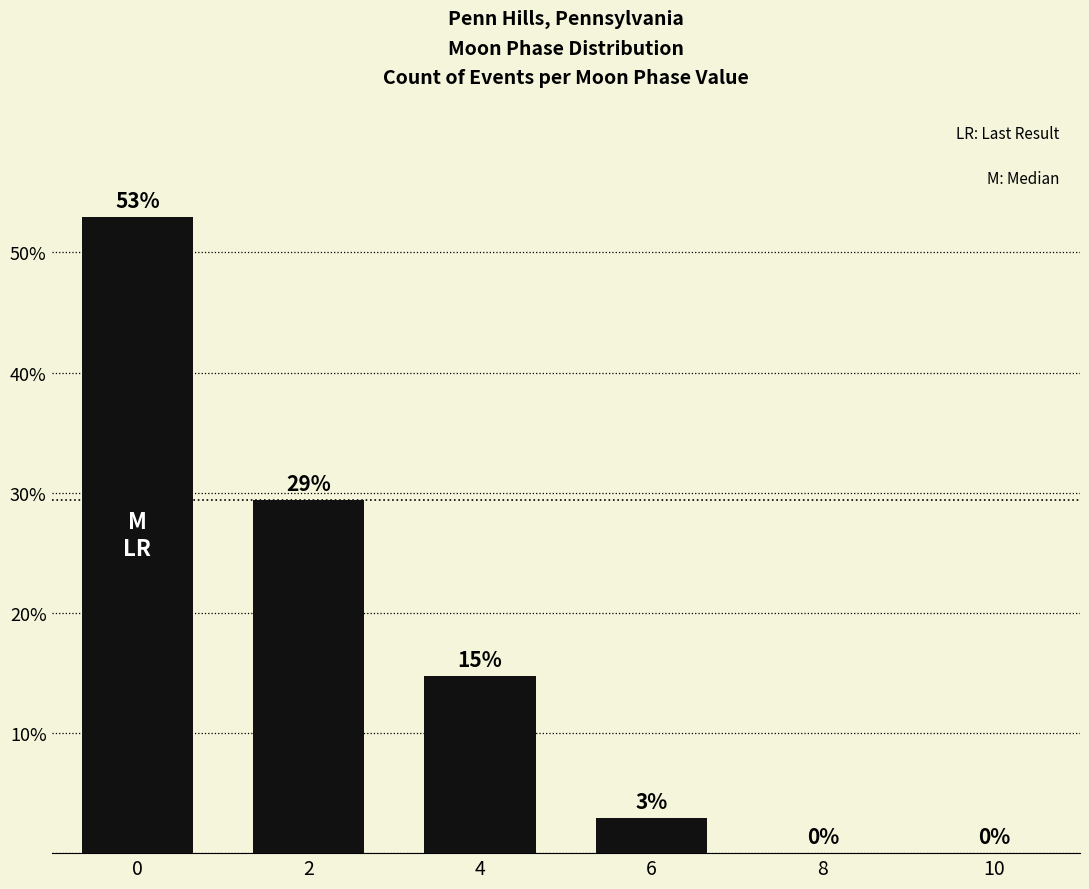

True or false: the data shows 34.8 at 10.

False